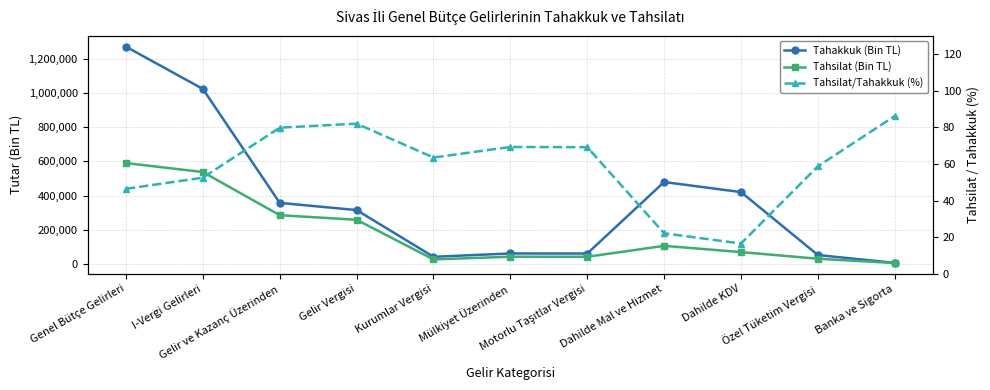

Reading left to right, transcribe all the data shown in this chart.

Tahakkuk (Bin TL): Genel Bütçe Gelirleri=1270457.0	I-Vergi Gelirleri=1023567.0	Gelir ve Kazanç Üzerinden=357389.0	Gelir Vergisi=315305.0	Kurumlar Vergisi=42084.0	Mülkiyet Üzerinden=61649.0	Motorlu Taşıtlar Vergisi=61235.0	Dahilde Mal ve Hizmet=479359.0	Dahilde KDV=420349.0	Özel Tüketim Vergisi=52402.0	Banka ve Sigorta=6606.0
Tahsilat (Bin TL): Genel Bütçe Gelirleri=590216.0	I-Vergi Gelirleri=537682.0	Gelir ve Kazanç Üzerinden=285409.0	Gelir Vergisi=258664.0	Kurumlar Vergisi=26745.0	Mülkiyet Üzerinden=42730.0	Motorlu Taşıtlar Vergisi=42369.0	Dahilde Mal ve Hizmet=106134.0	Dahilde KDV=69644.0	Özel Tüketim Vergisi=30794.0	Banka ve Sigorta=5696.0
Tahsilat/Tahakkuk (%): Genel Bütçe Gelirleri=46.5	I-Vergi Gelirleri=52.5	Gelir ve Kazanç Üzerinden=79.9	Gelir Vergisi=82.0	Kurumlar Vergisi=63.5	Mülkiyet Üzerinden=69.3	Motorlu Taşıtlar Vergisi=69.2	Dahilde Mal ve Hizmet=22.1	Dahilde KDV=16.6	Özel Tüketim Vergisi=58.8	Banka ve Sigorta=86.2